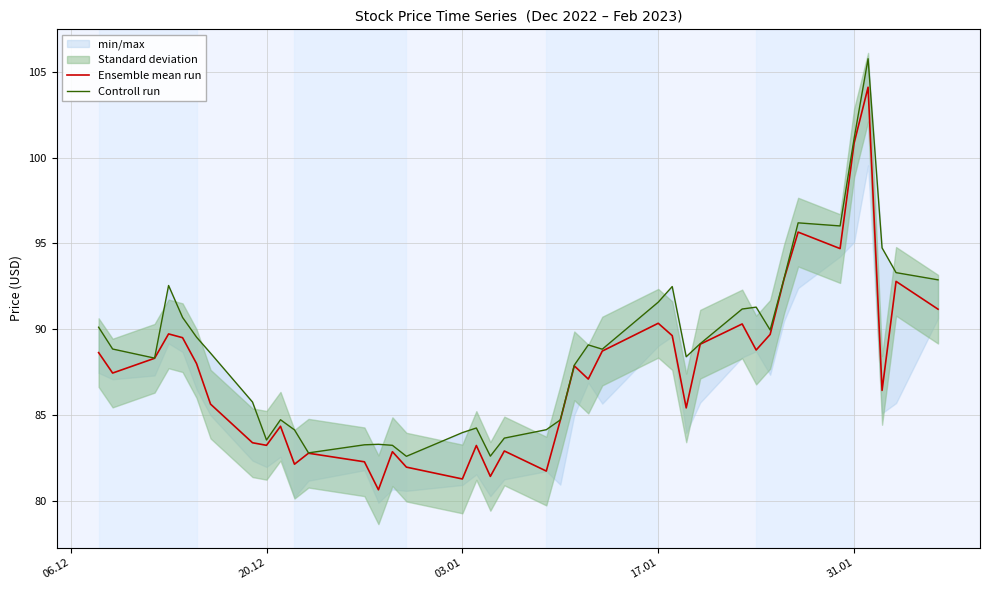

What is the minimum value for Ensemble mean run?

80.7